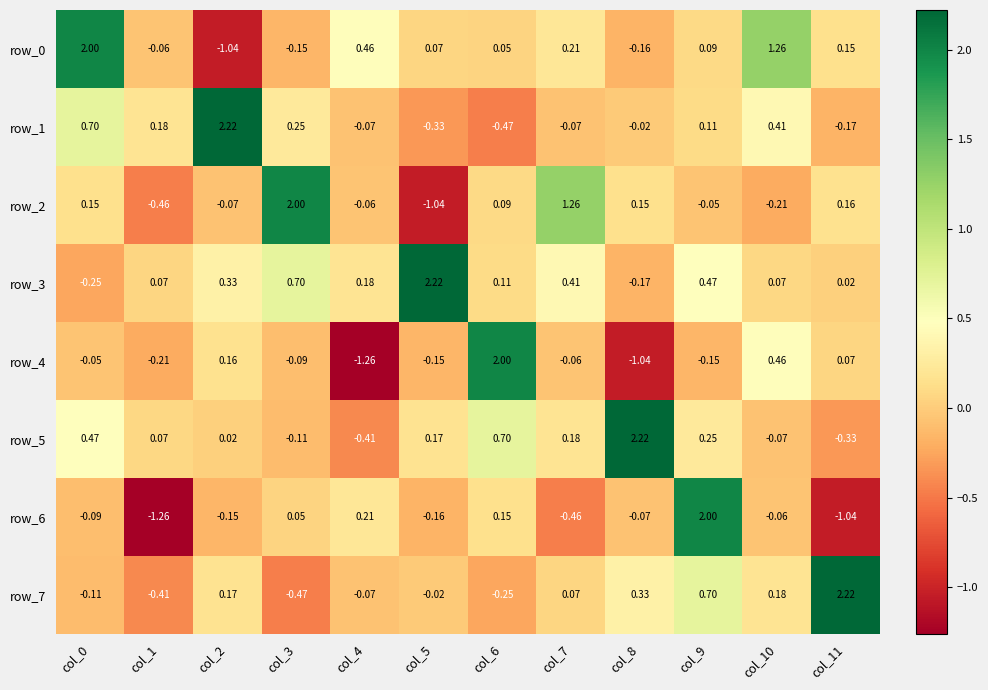

Is the value of row_5 at col_1 greater than the value of row_6 at col_9?

No